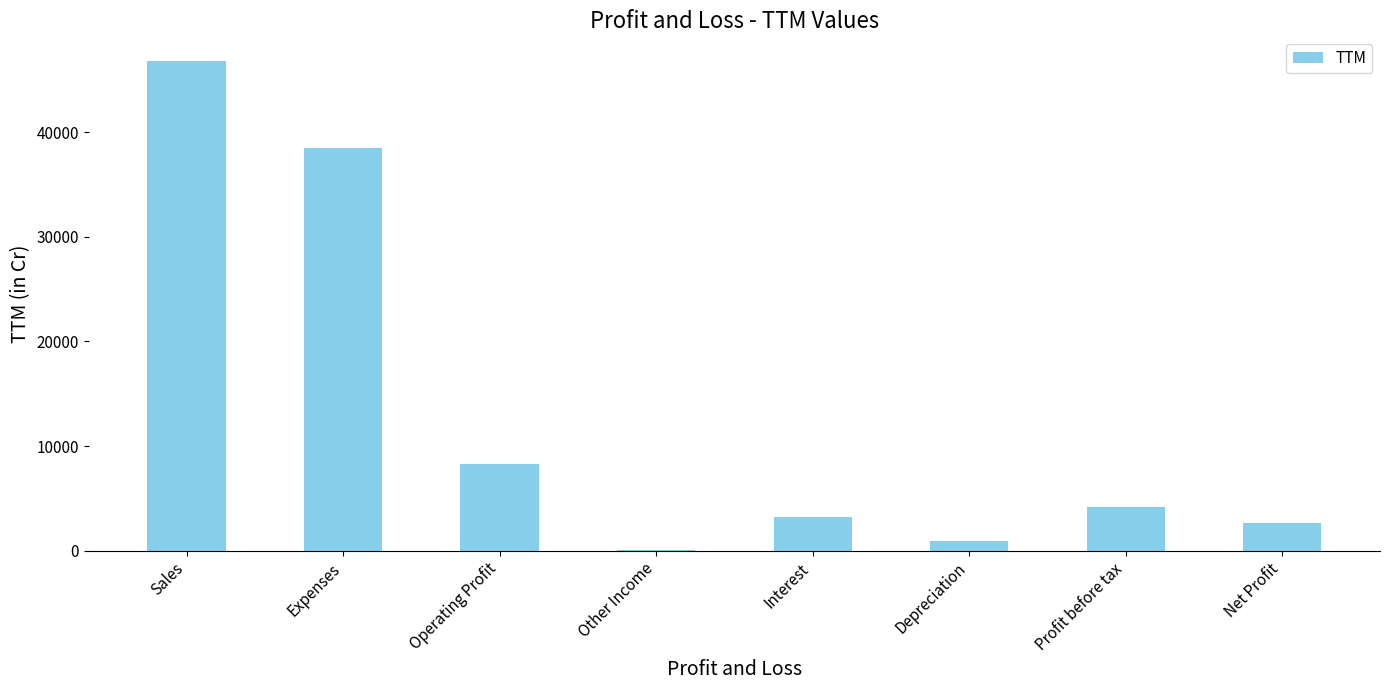

How many categories are shown in the chart?

8